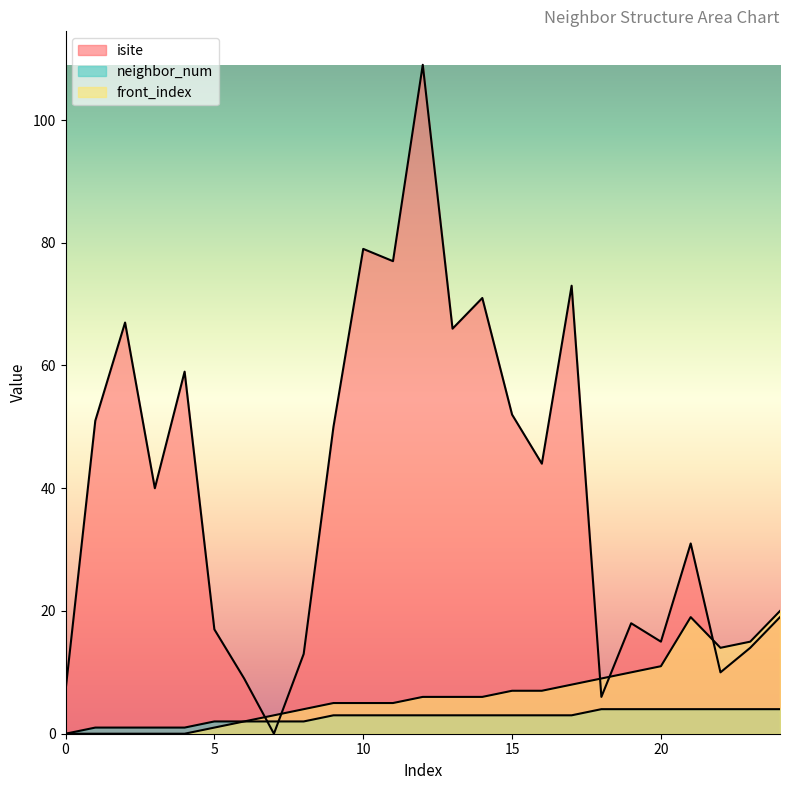

Reading left to right, what are all the values shown in this chart?

isite: 7	51	67	40	59	17	9	0	13	50	79	77	109	66	71	52	44	73	6	18	15	31	10	14	19
neighbor_num: 0	1	1	1	1	2	2	2	2	3	3	3	3	3	3	3	3	3	4	4	4	4	4	4	4
front_index: 0	0	0	0	0	1	2	3	4	5	5	5	6	6	6	7	7	8	9	10	11	19	14	15	20